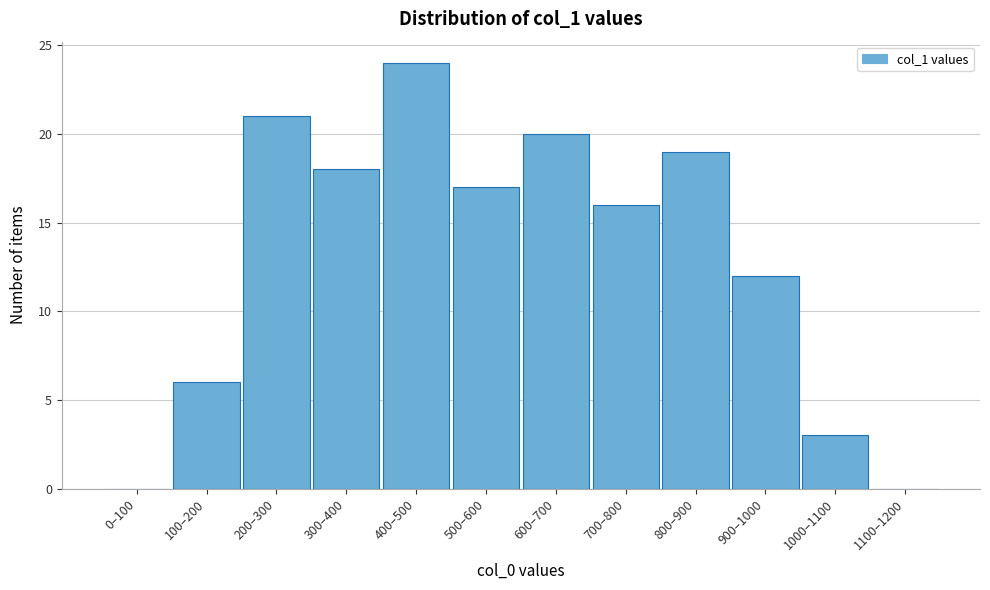

Reading left to right, list all the values displayed in this chart.

0–100=0	100–200=6	200–300=21	300–400=18	400–500=24	500–600=17	600–700=20	700–800=16	800–900=19	900–1000=12	1000–1100=3	1100–1200=0